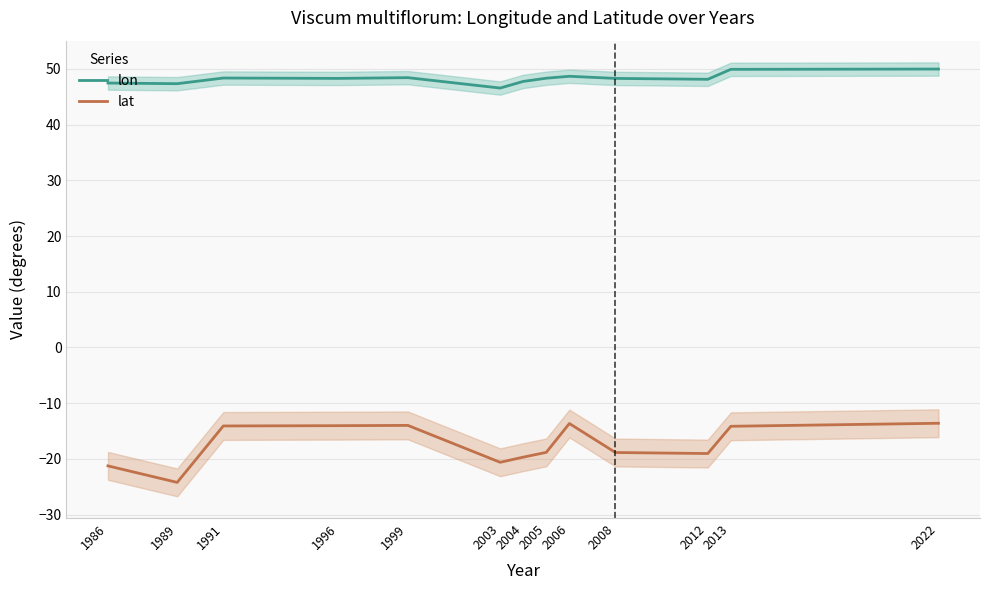

What is the average value of the lon series?

48.3